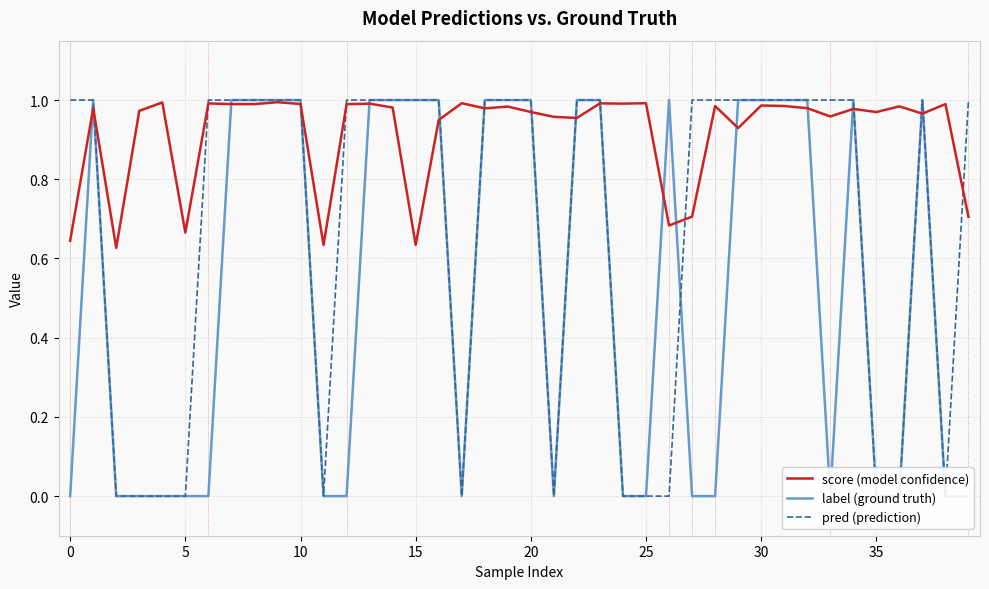

The score (model confidence) series shows 0.3 at 10. True or false?

False